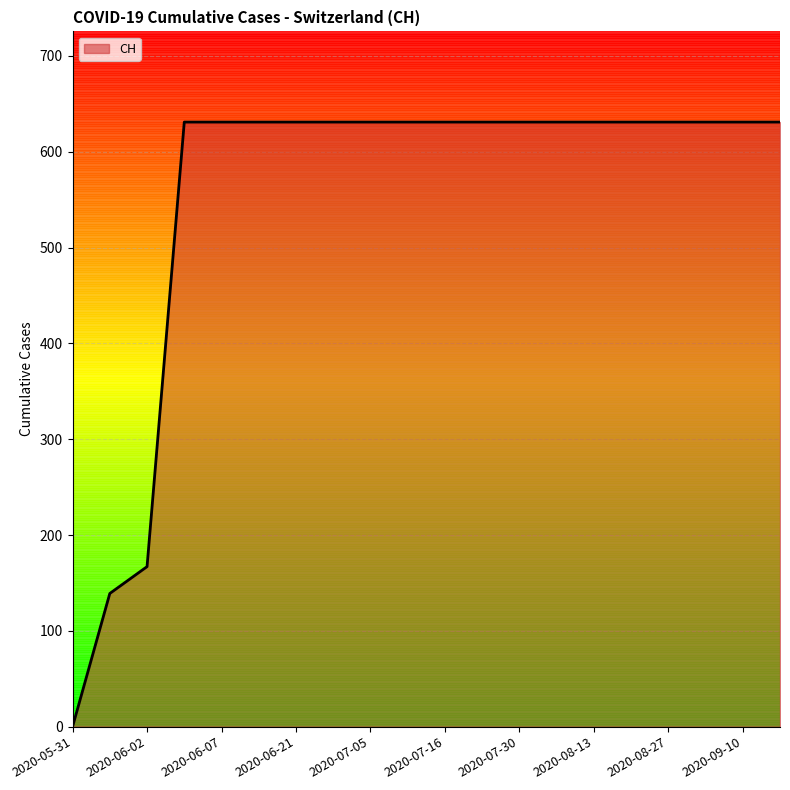

What is the maximum value shown in the chart?

631